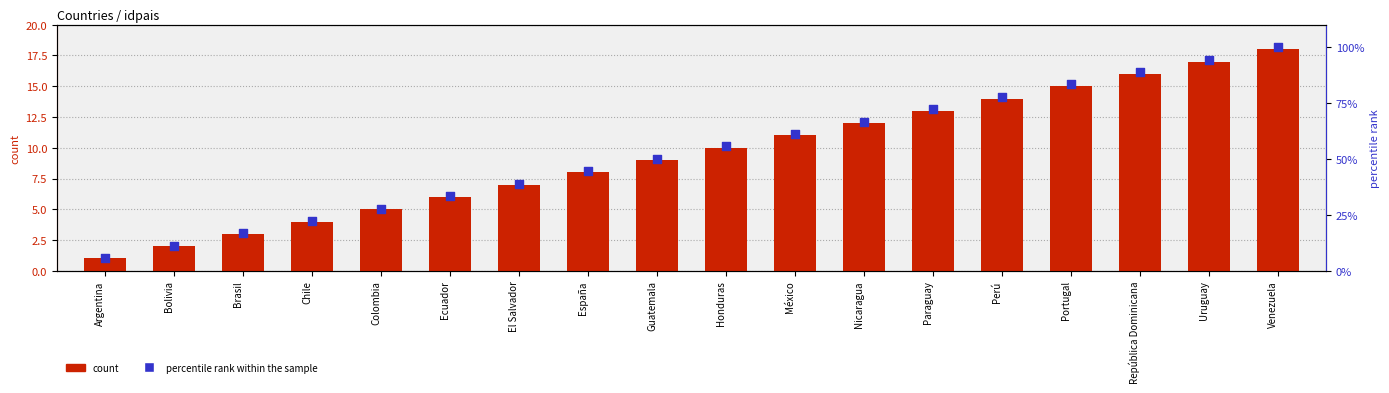

What are all the series names shown in the legend?

count, percentile rank within the sample